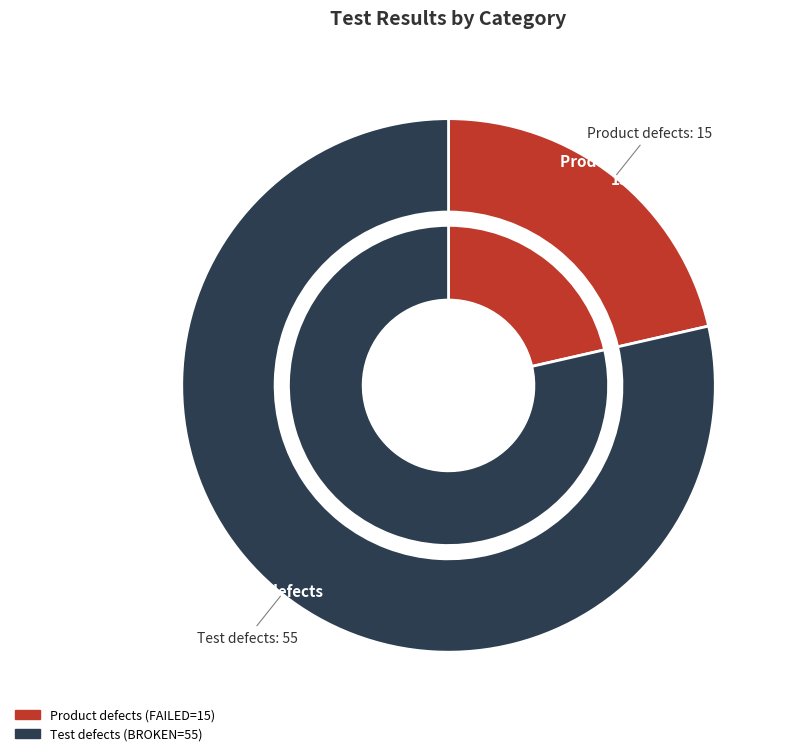

How many segments does this pie chart have?

2